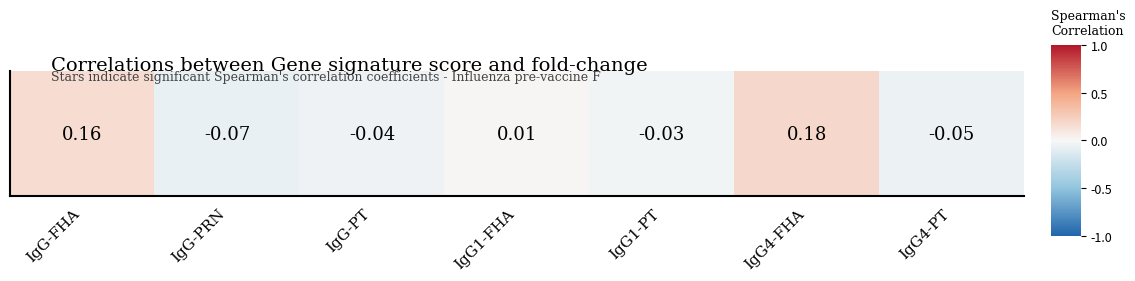

List the labels in order of value, smallest first.

IgG-PRN, IgG4-PT, IgG-PT, IgG1-PT, IgG1-FHA, IgG-FHA, IgG4-FHA